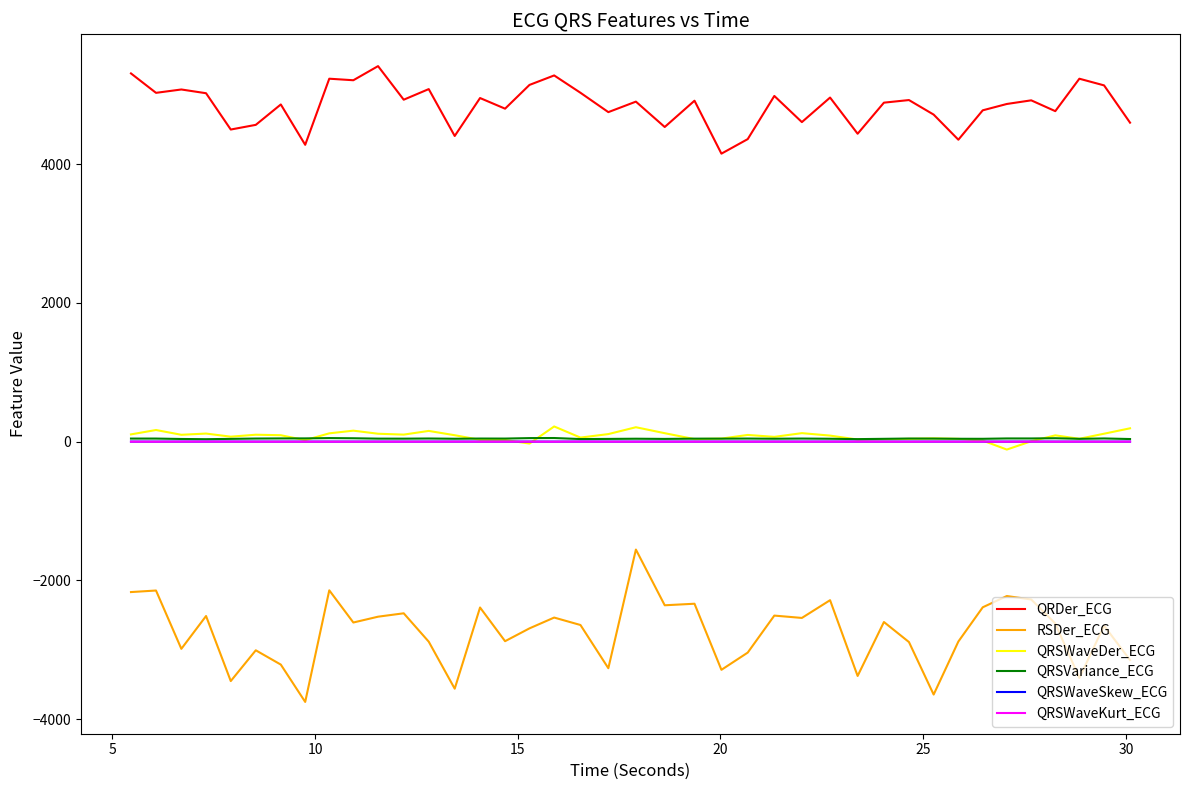

What is the minimum value shown in the chart?

-3750.8